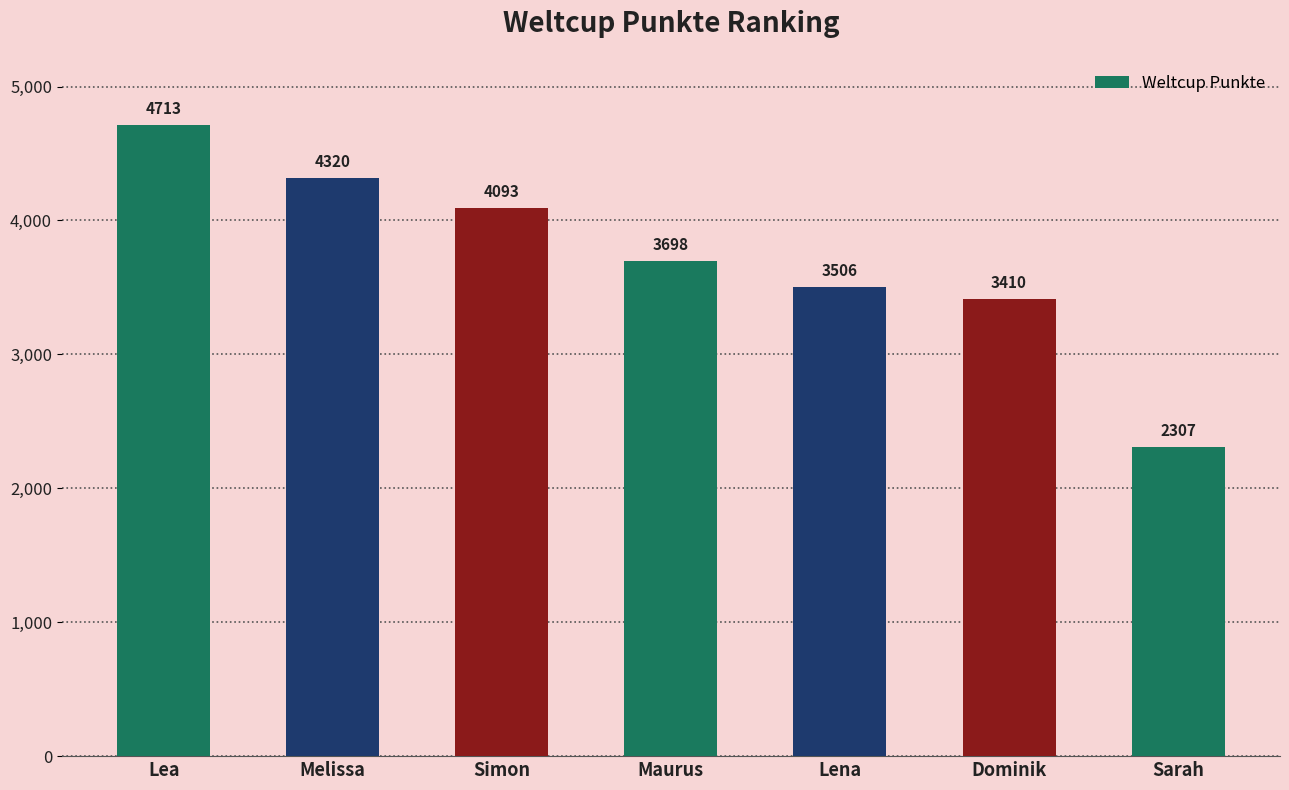

What position from the left is Dominik?

6